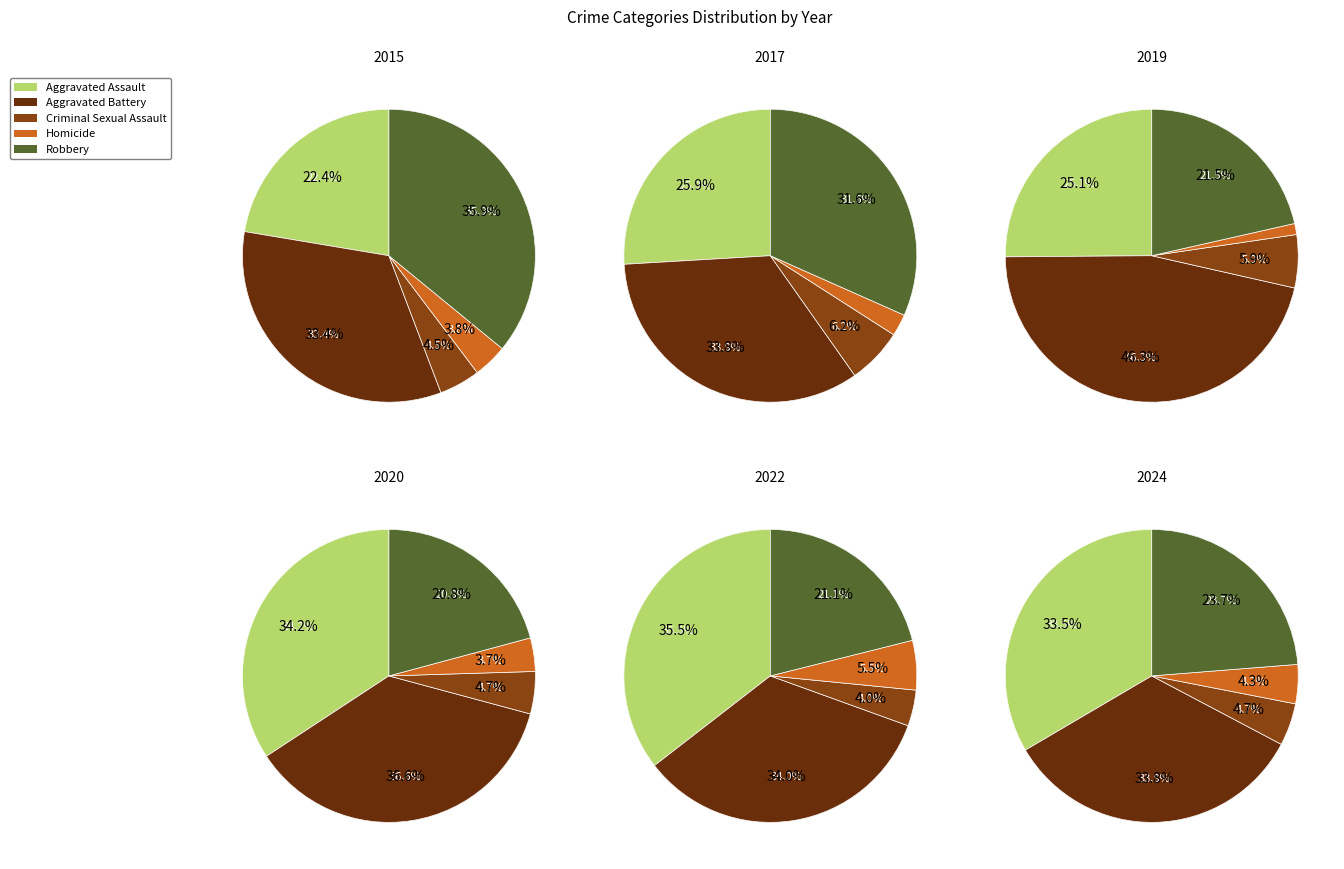

How much of the chart is everything except 3?

90.6%